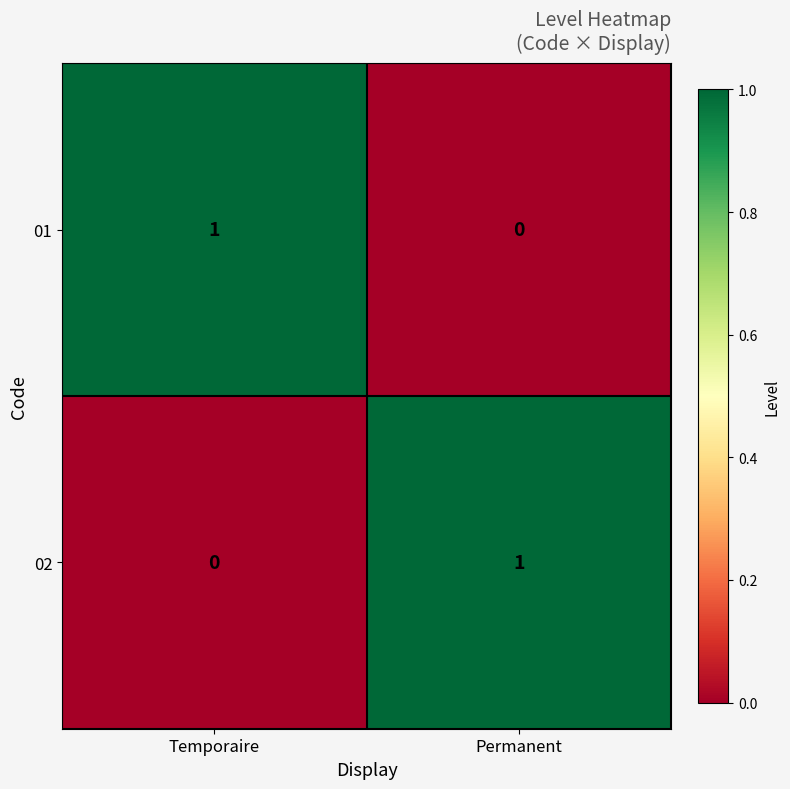

Reading left to right, extract all data points from this chart.

01: 1	0
02: 0	1